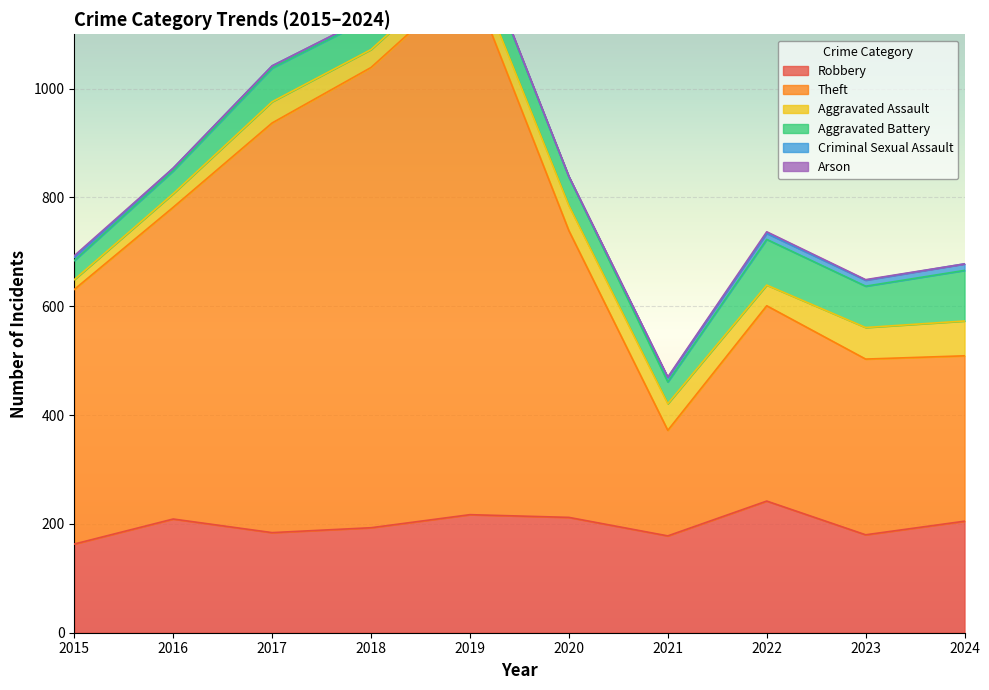

What is the difference between the maximum and minimum values in the Robbery series?

79